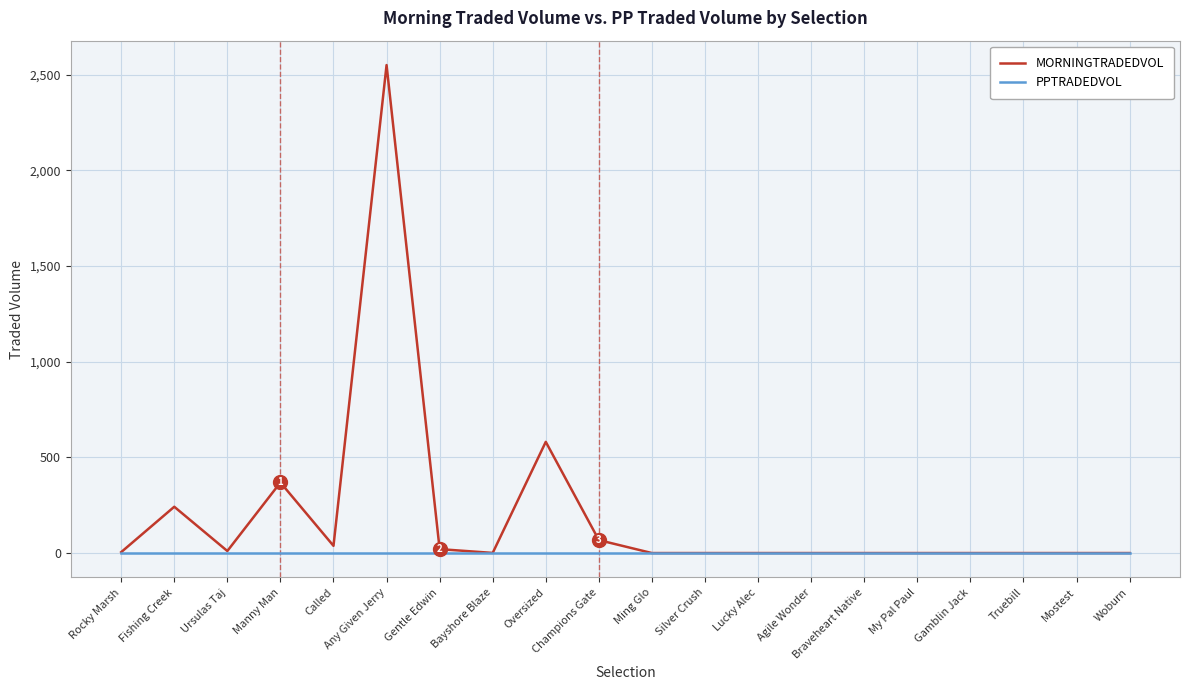

What is the sum of the MORNINGTRADEDVOL values at Mostest and Bayshore Blaze?

0.7